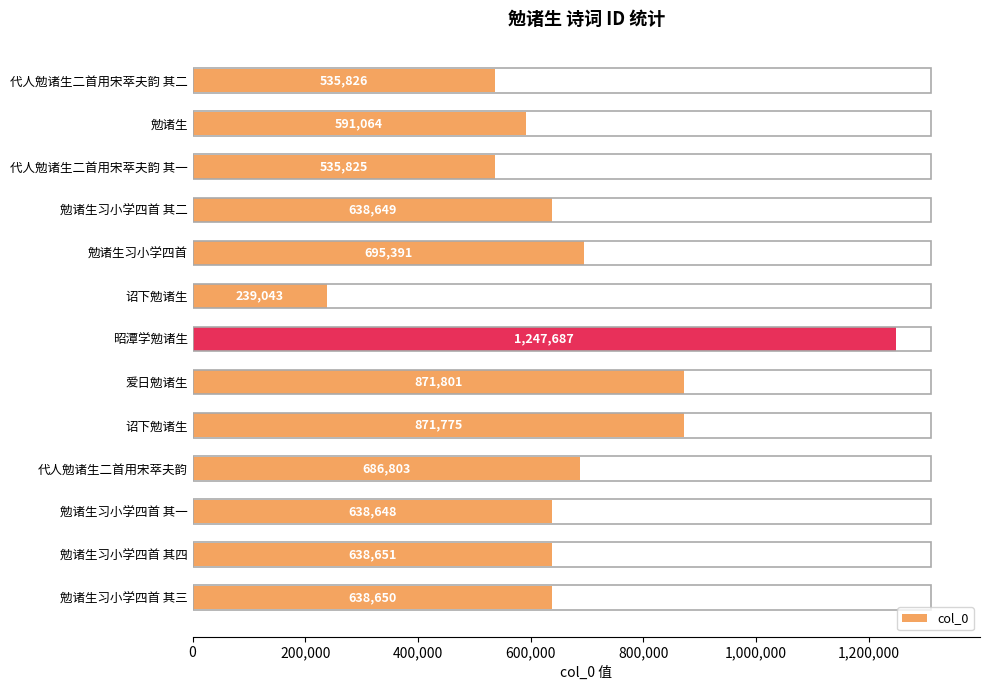

How many bars are there in total?

13